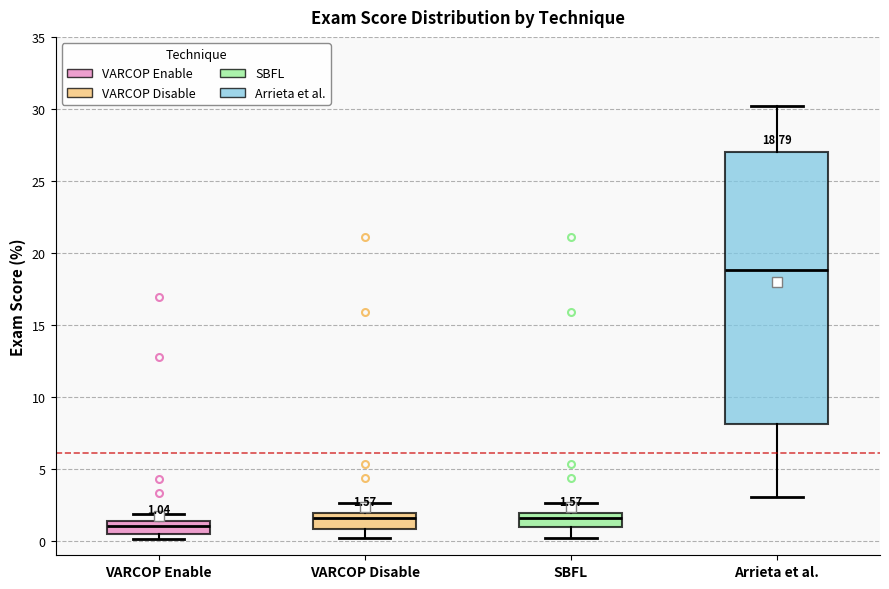

Which box is the tallest, from its lower edge to its upper edge?

Arrieta et al.